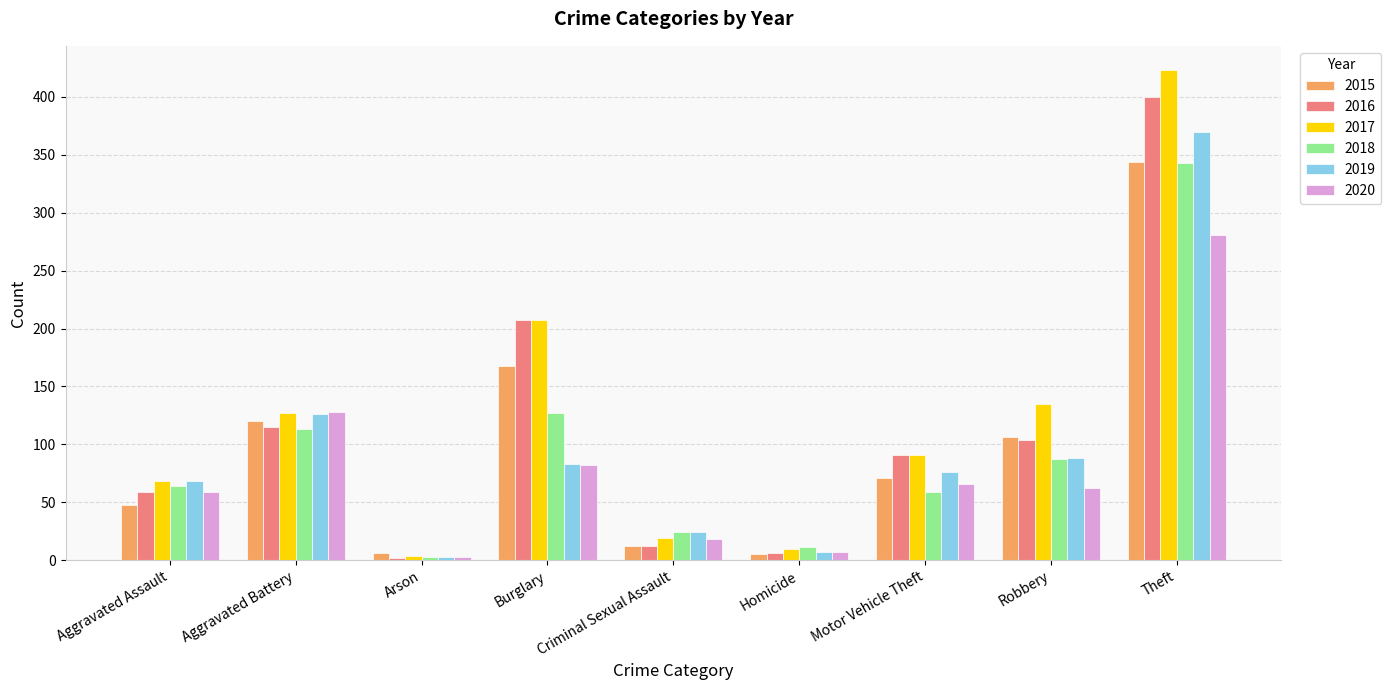

Which series has the widest spread of values?

2017